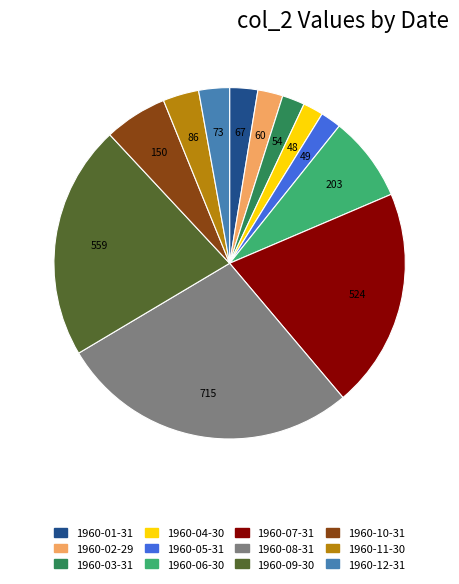

Is there a majority slice in this chart?

No